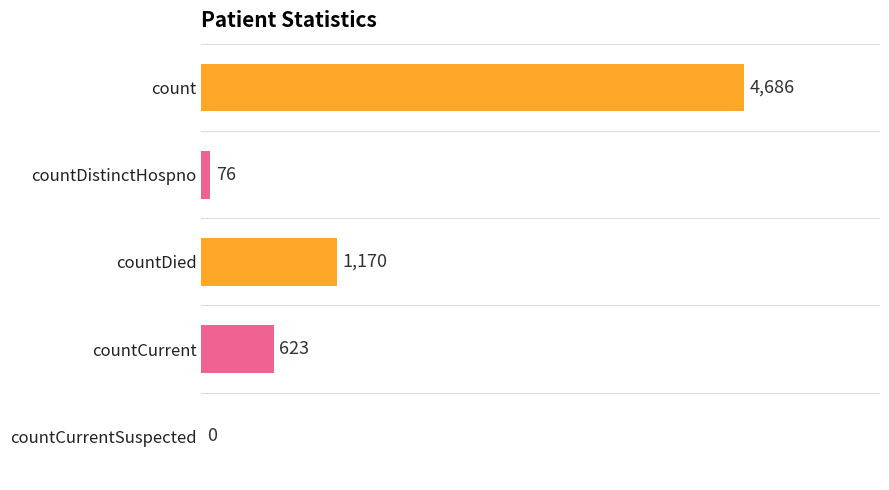

What is the ratio of the value at countCurrent to the value at countDied?

0.5